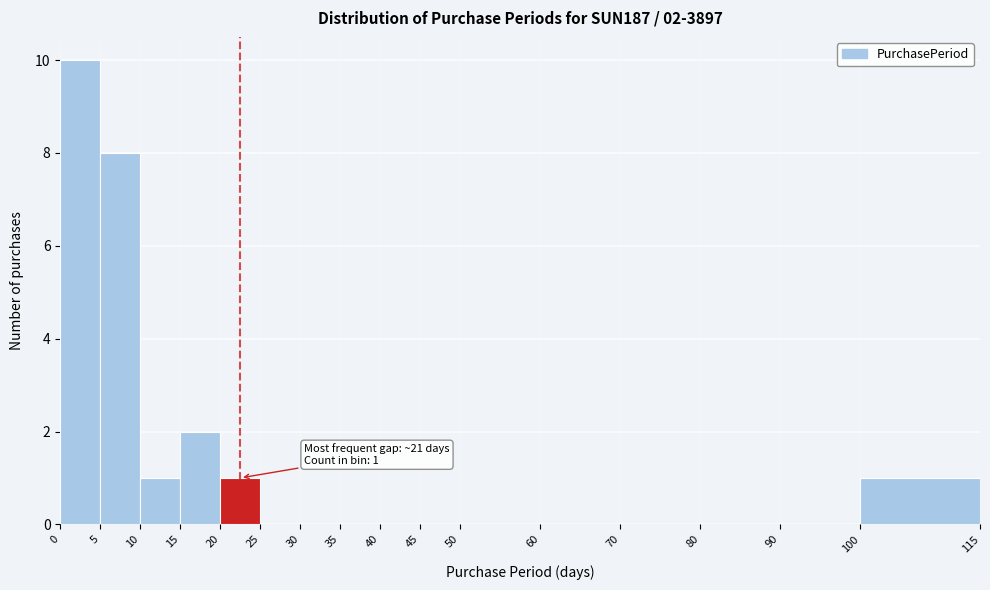

Which range on the x-axis has the tallest bar?

0 to 5